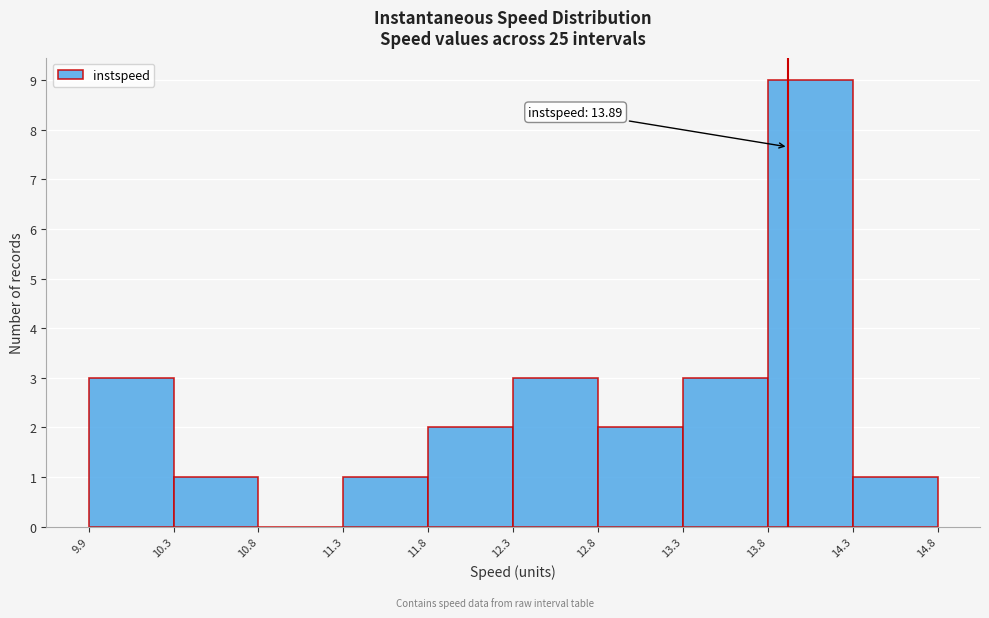

Over which range of the x-axis is the bar tallest?

13.8 to 14.3